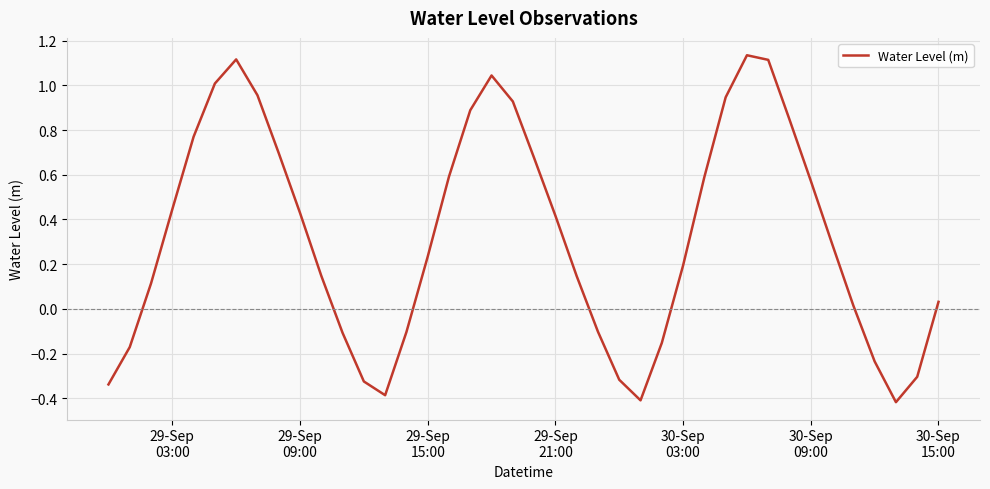

True or false: the data has more than 0 interior local peaks.

True